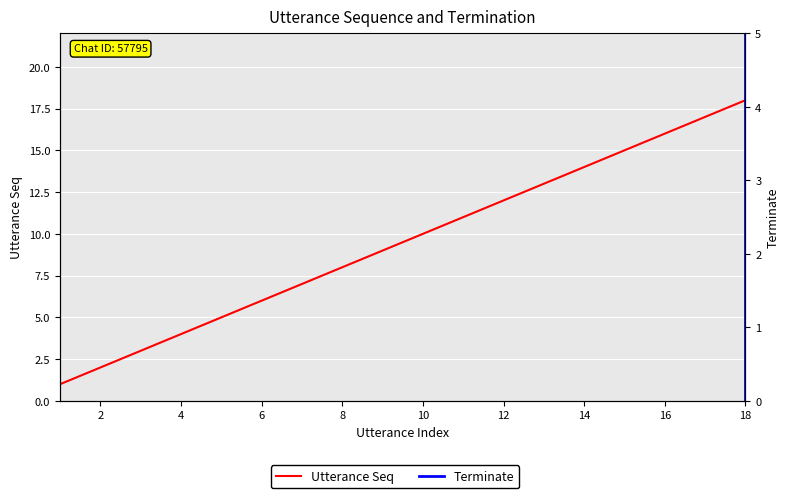

What is the greatest value displayed?

18